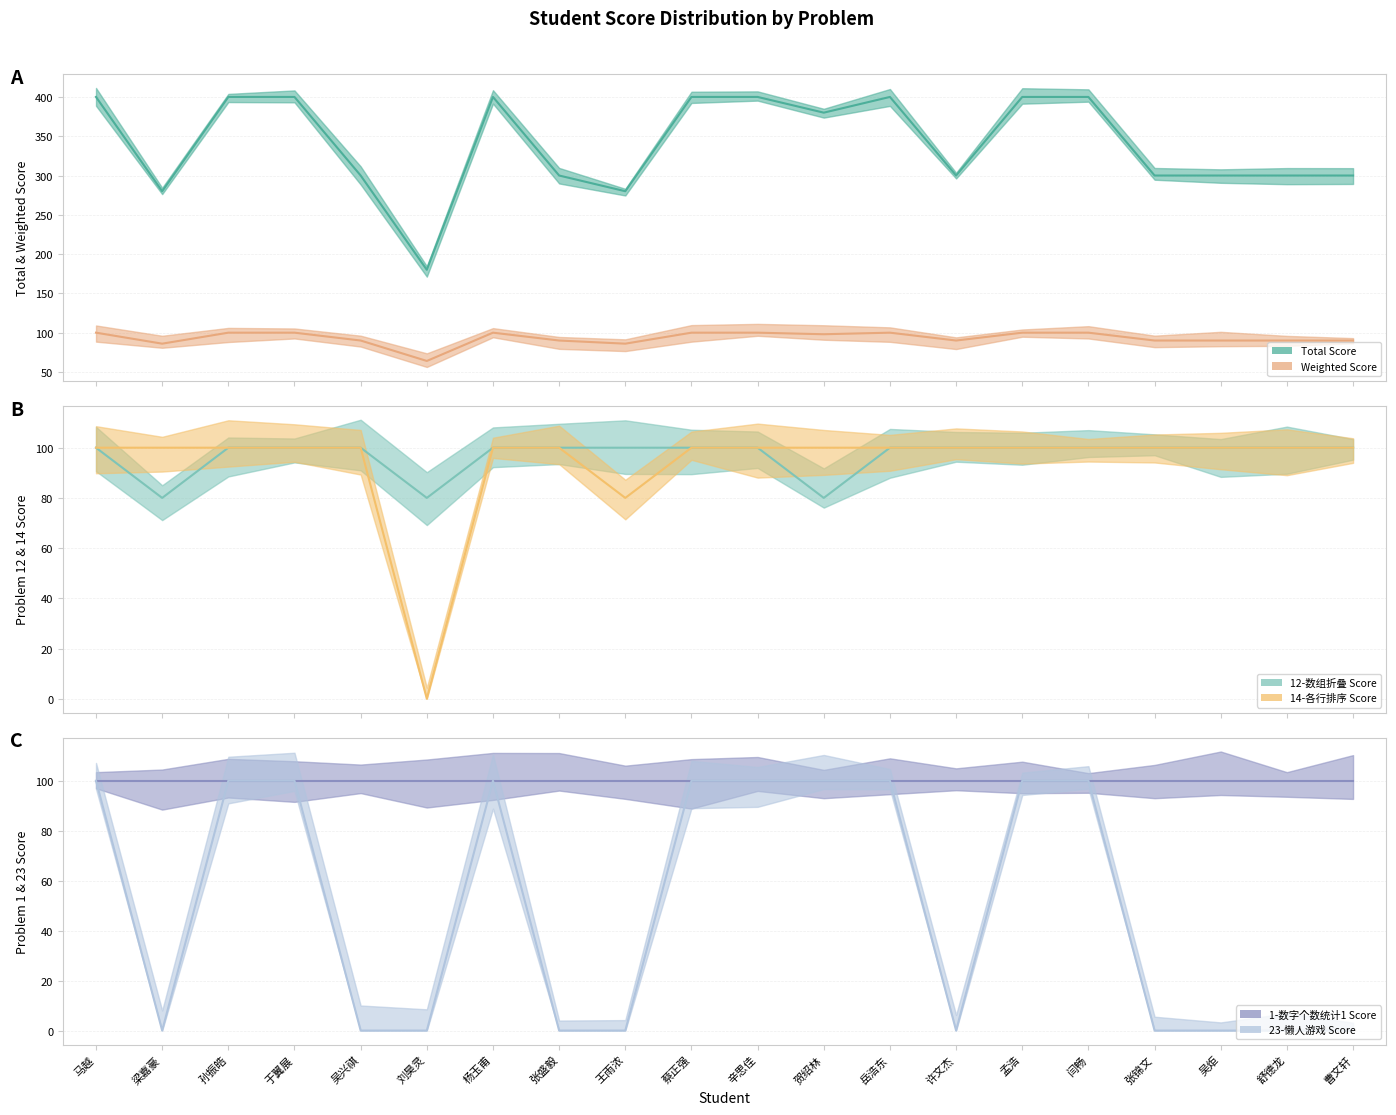

At how many categories does at least one series exceed 151?

20